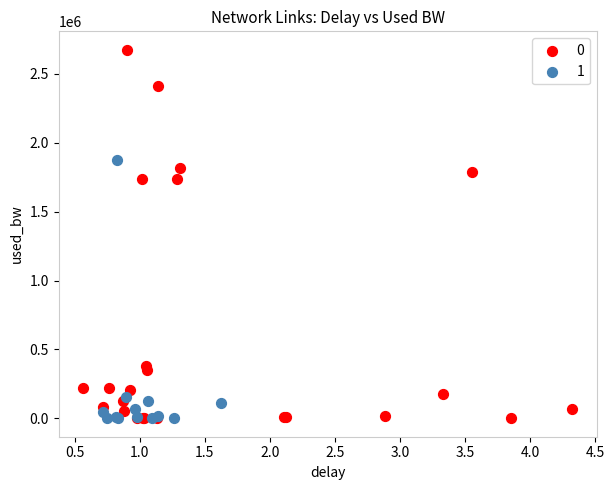

What are all the series names shown in the legend?

0, 1